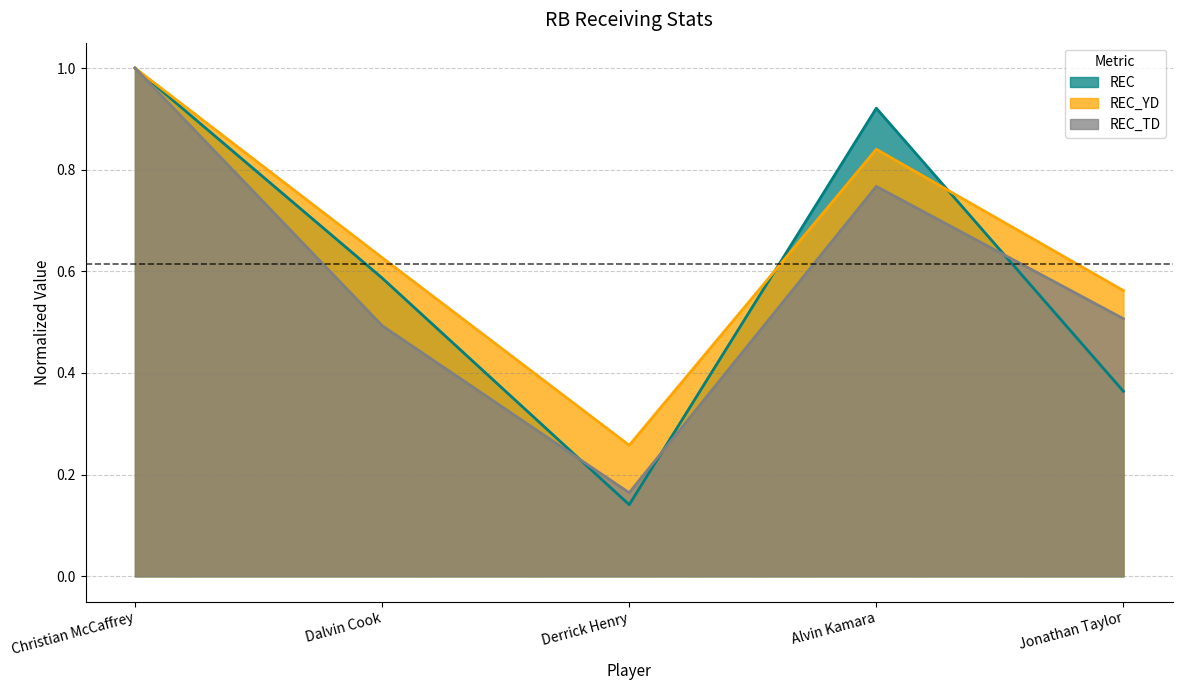

What is the lowest value of the REC series?

0.1